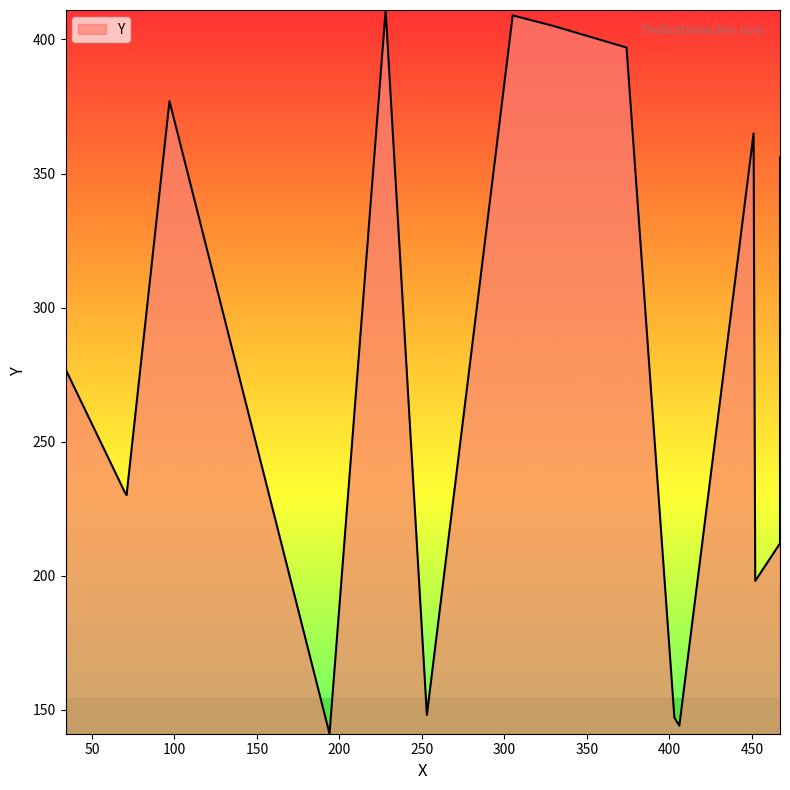

What is the minimum value shown in the chart?

141